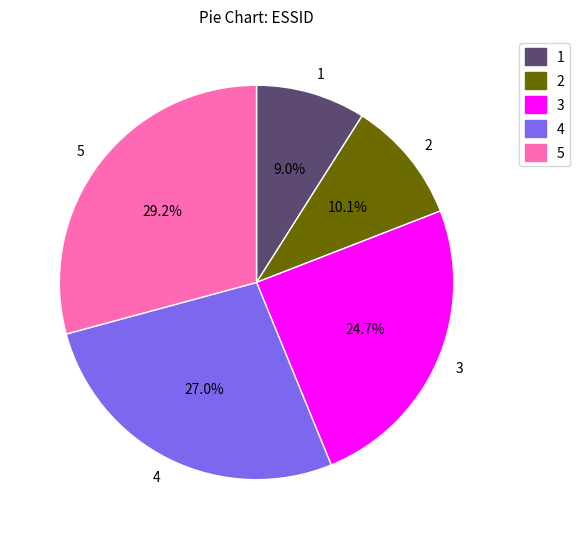

To the nearest percent, what is the average slice percentage?

20%